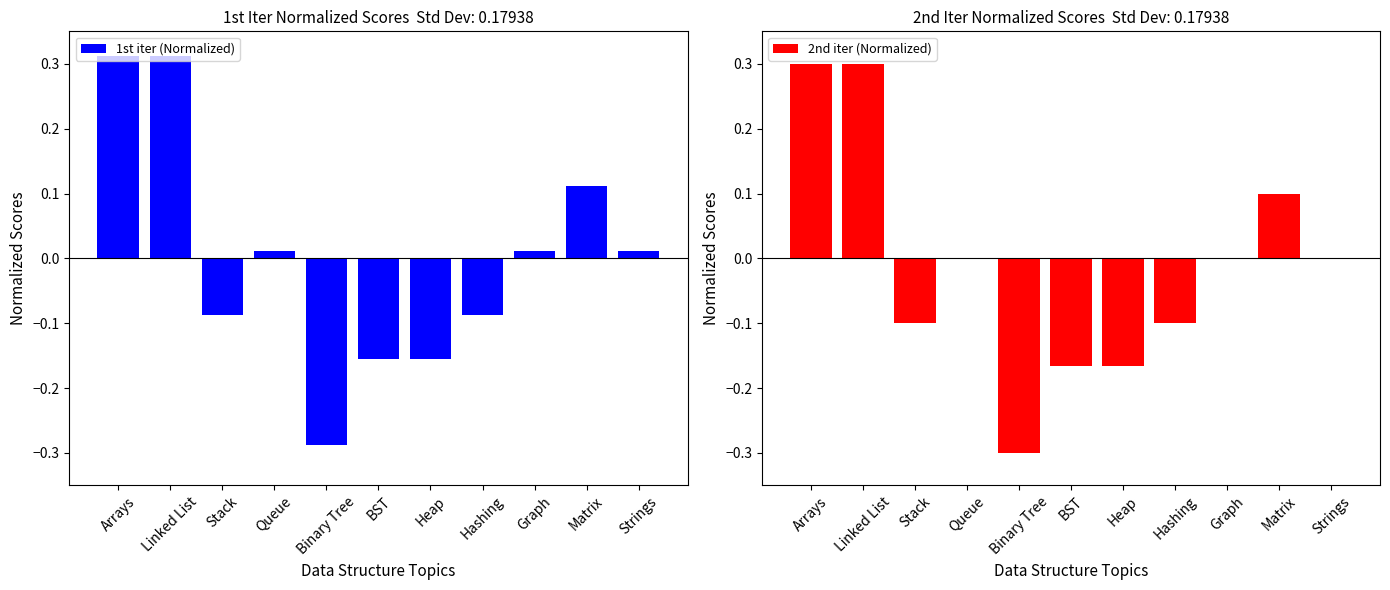

Which series has the widest spread of values?

1st iter (Normalized)